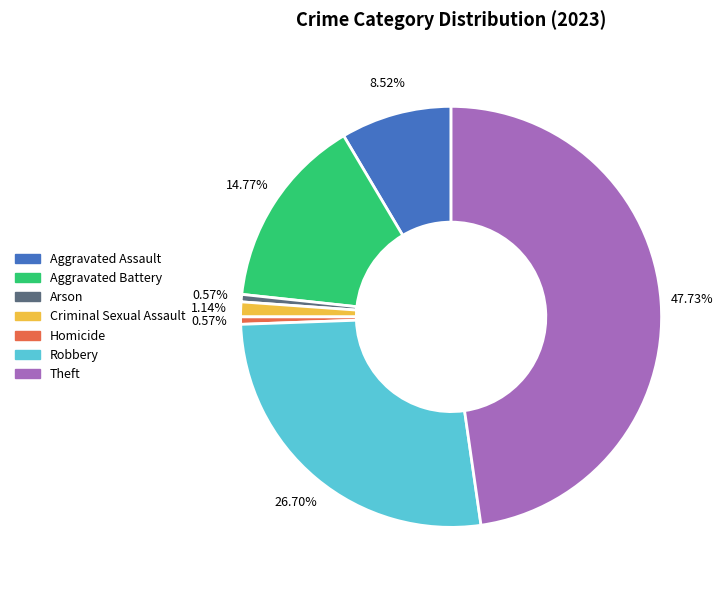

Is there any slice that represents more than half of the pie?

No